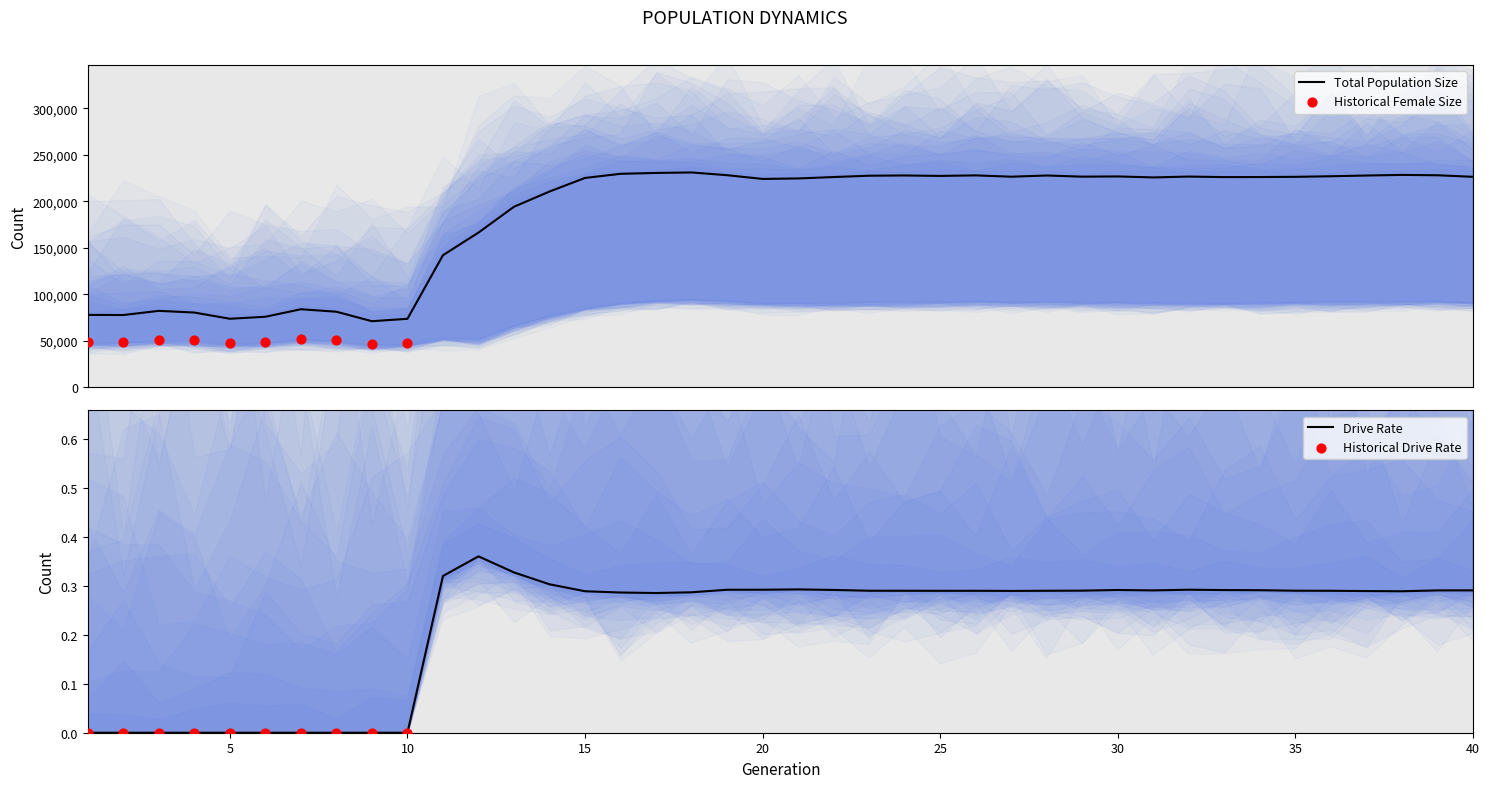

Which series contains the highest Y value?

size